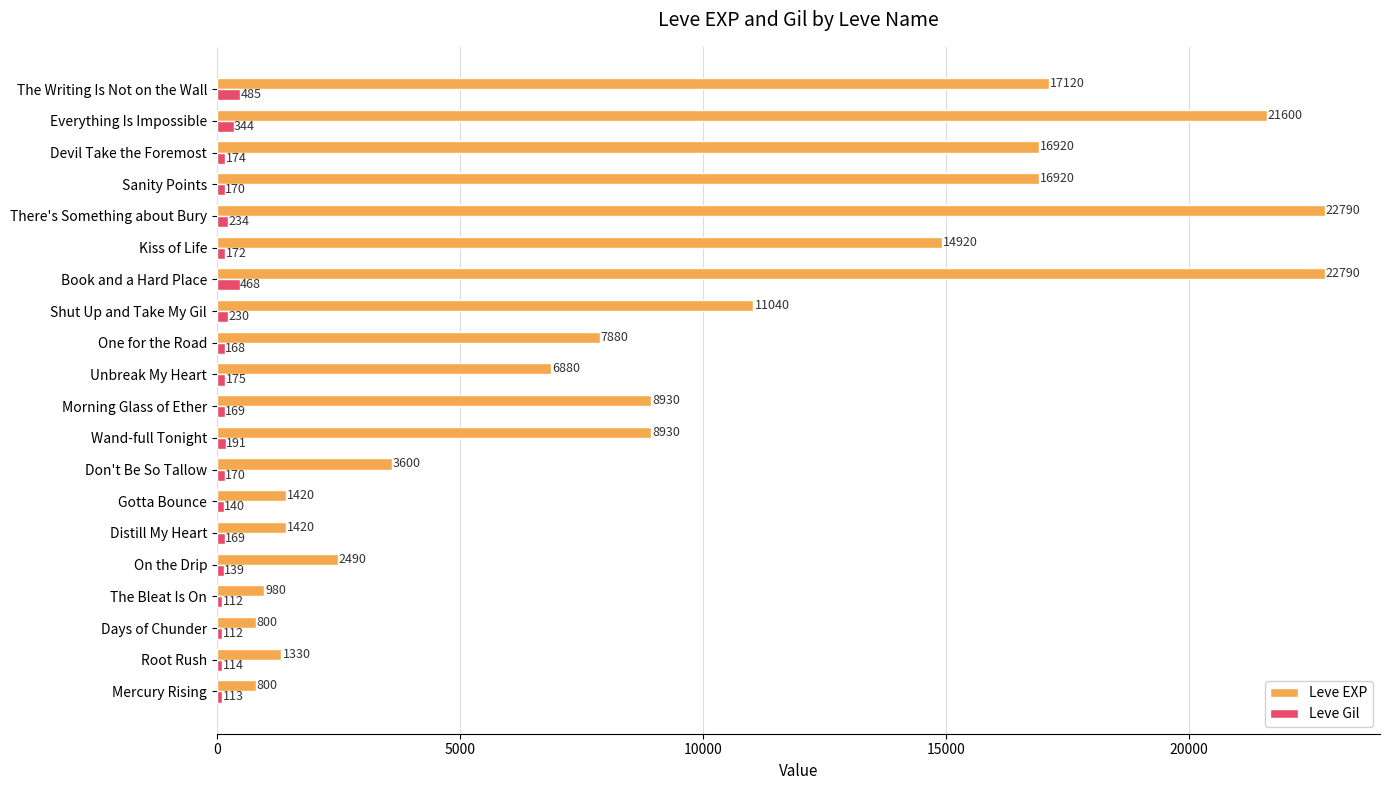

What is the sum of all Leve EXP values?

189560